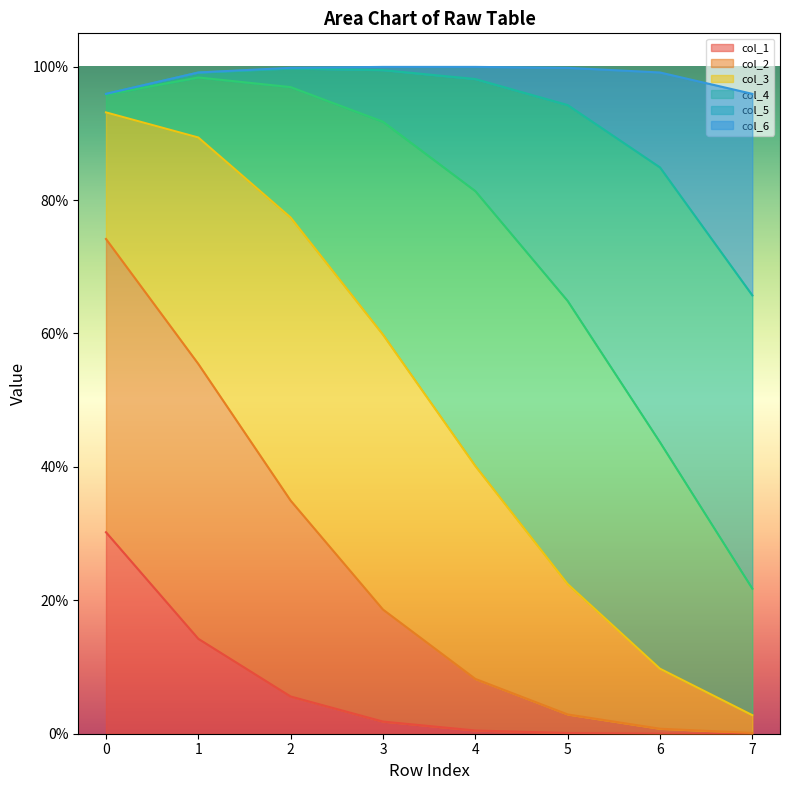

The value of col_6 at 6 is 0.8. True or false?

True